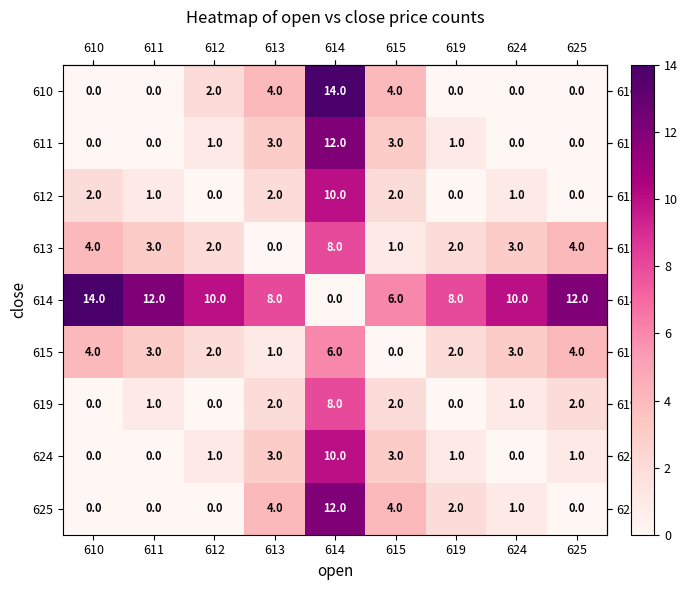

What is the sum of the 614 values at 619 and 625?

20